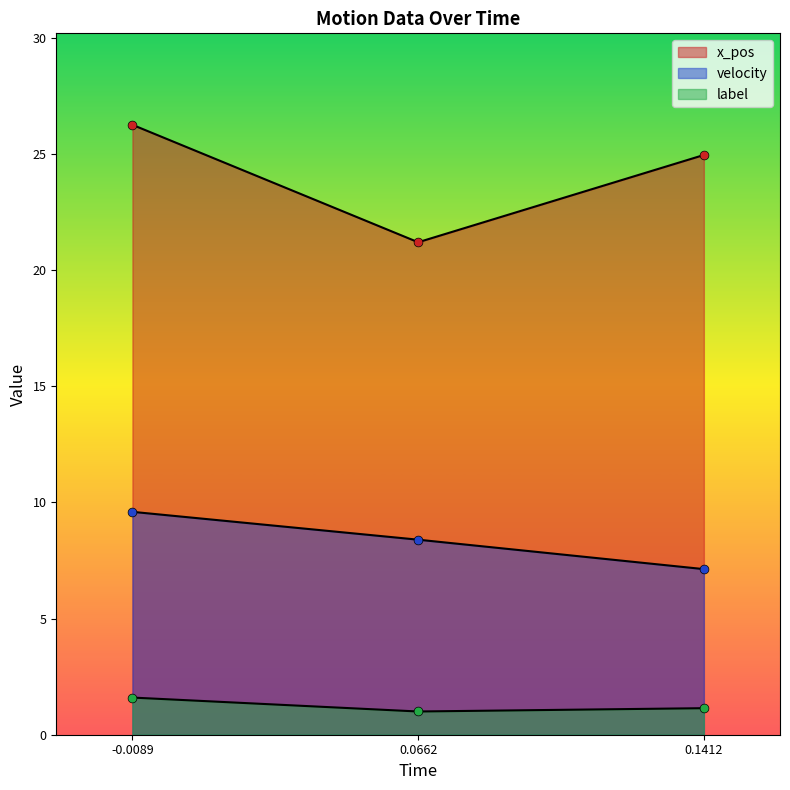

What are all the series names shown in the legend?

x_pos, velocity, label